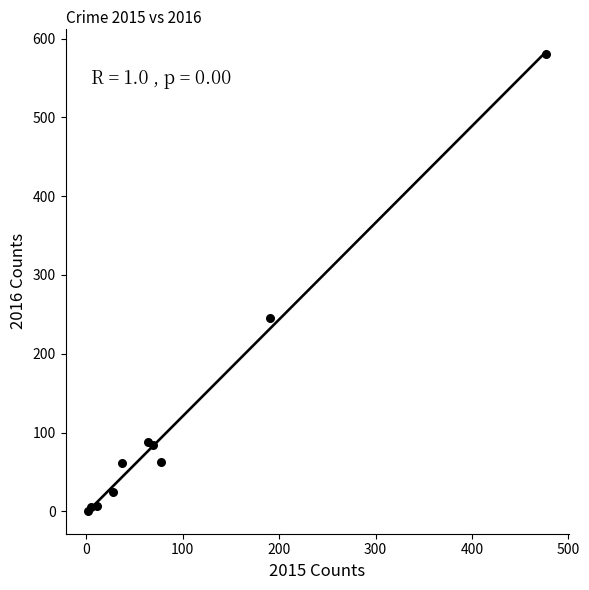

What Y value in the scatter plot is closest to 290?

246